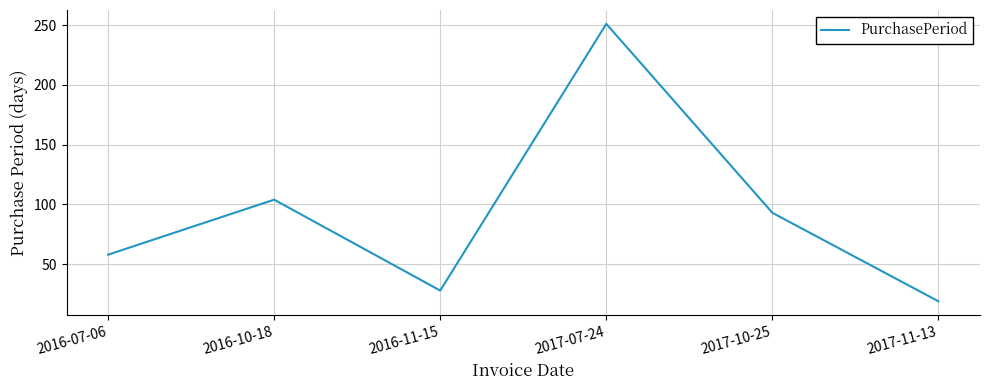

Where is the first local maximum?

2016-10-18